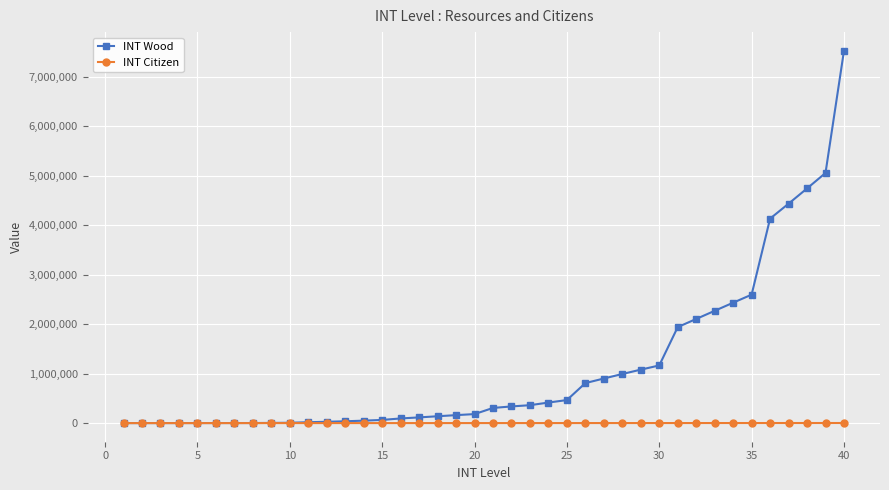

Which series has the largest total across all categories?

INT Wood